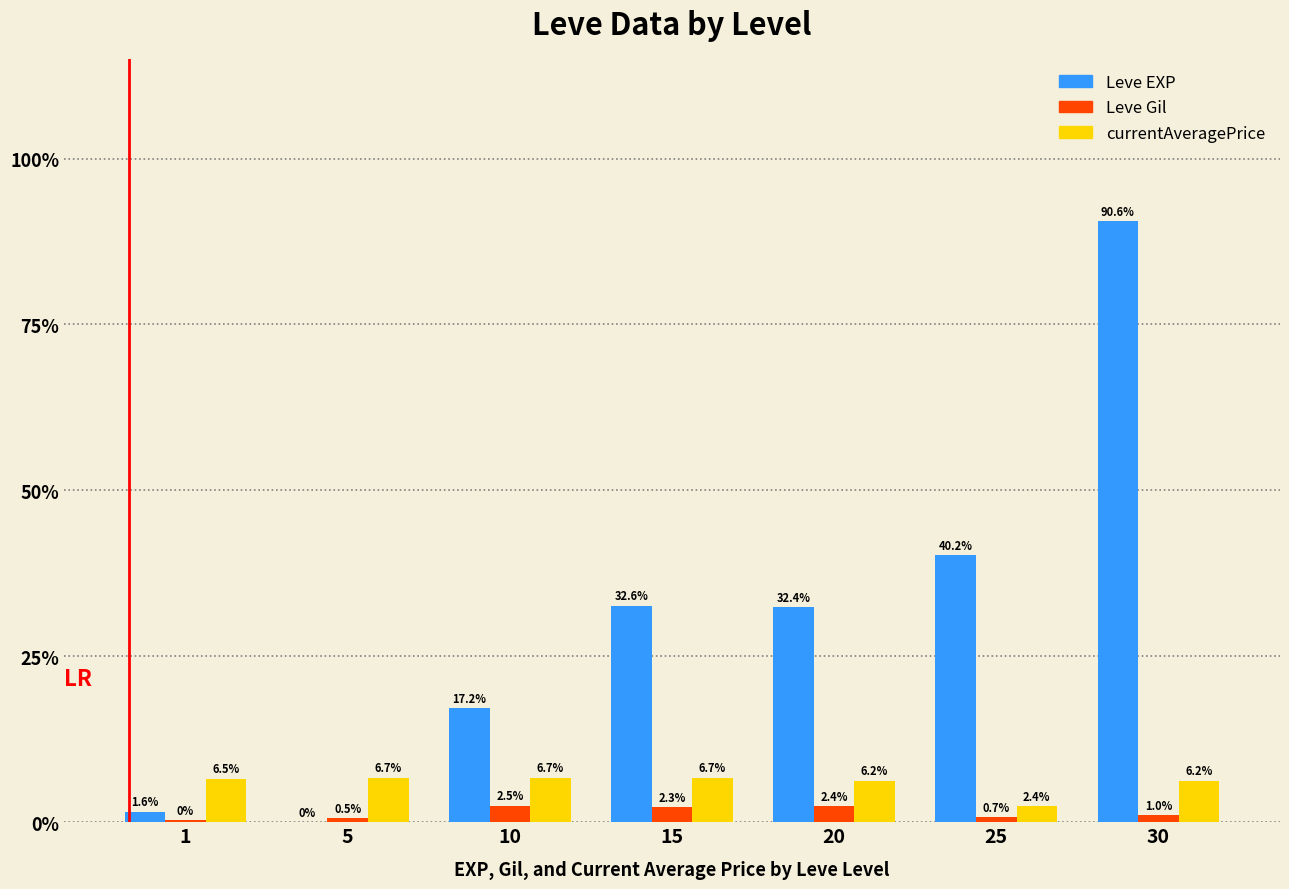

Are the bars grouped side by side (vs. stacked)?

Yes